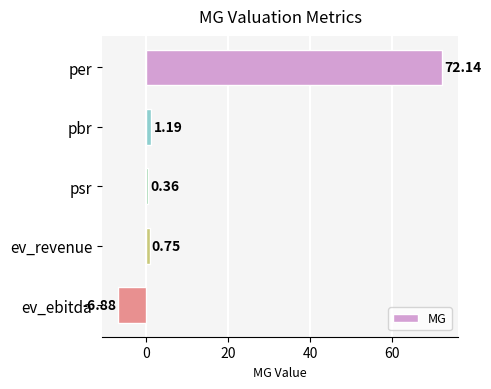

What is the change in value from ev_revenue to ev_ebitda?

-7.6